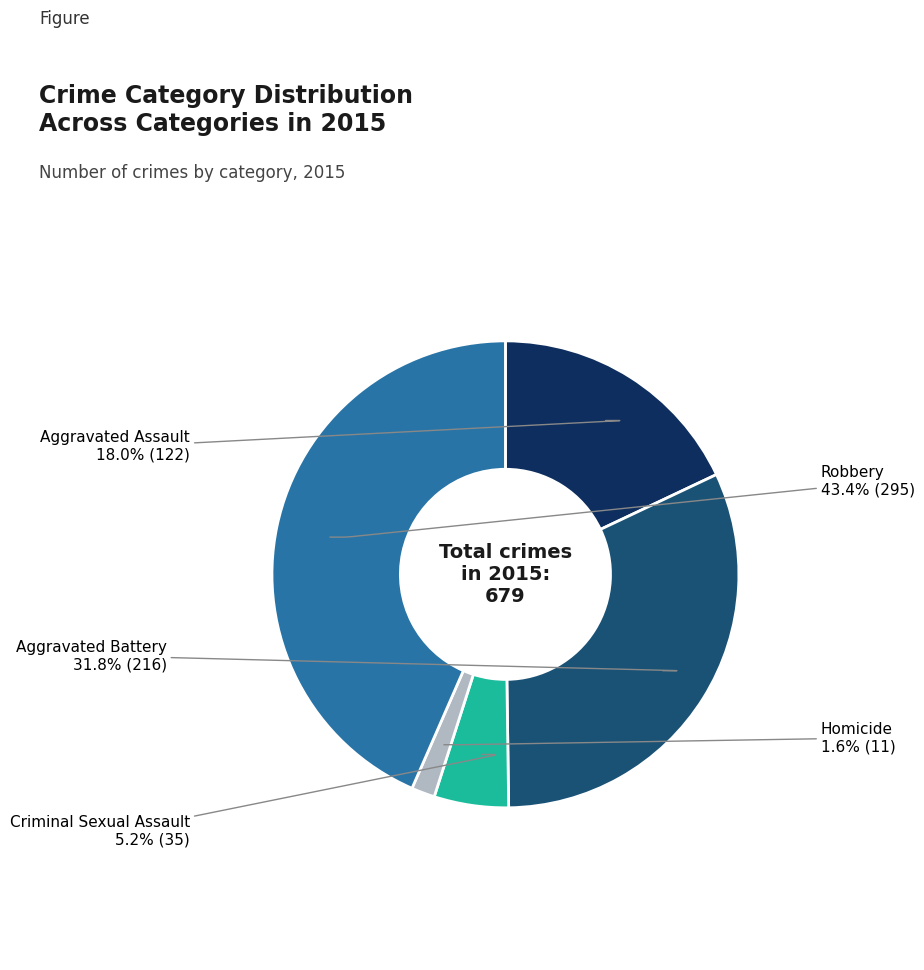

Is there a majority slice in this chart?

No